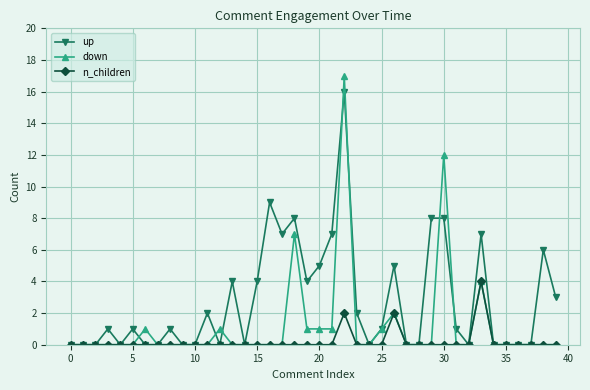

What is the maximum value shown in the chart?

17